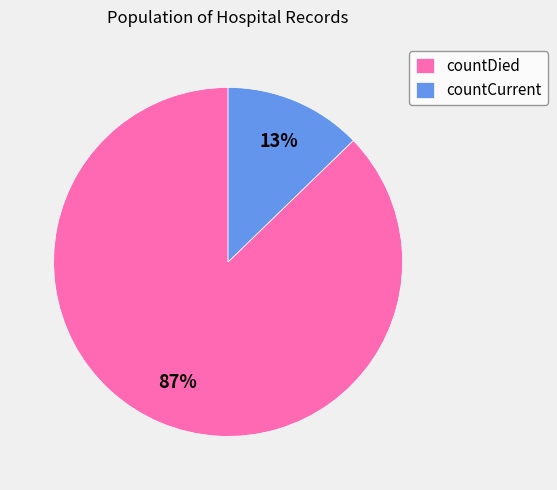

What is the smallest slice in the pie chart?

countCurrent